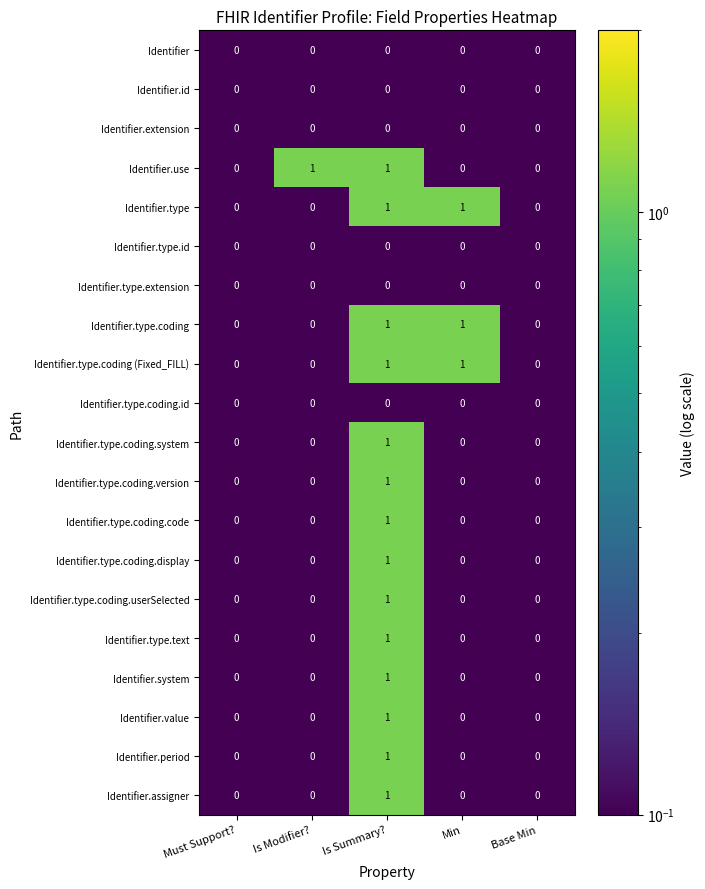

What is the spread (max minus min) of values at Min?

1